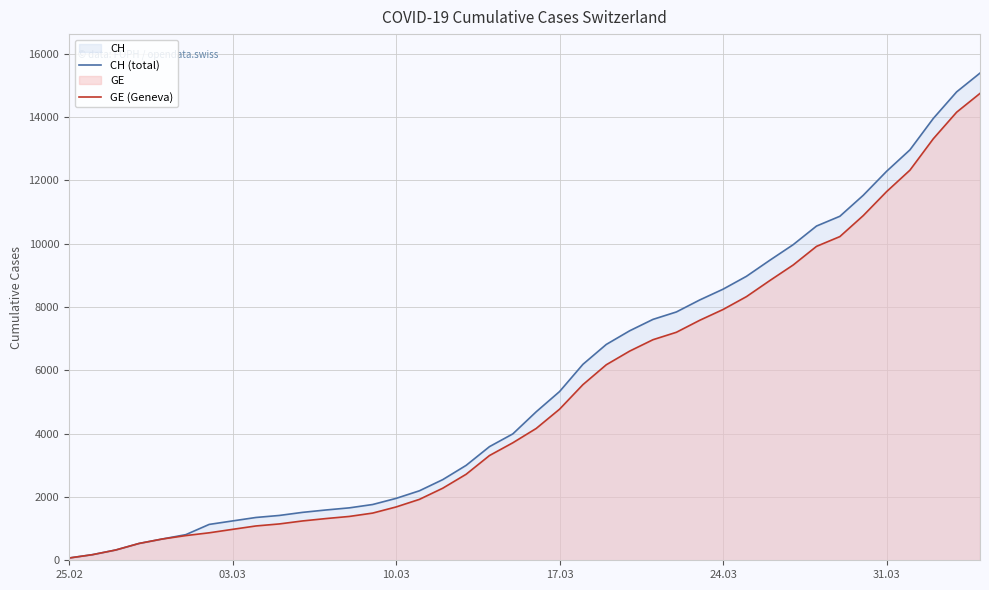

Which series has the largest range (max minus min)?

CH (total)